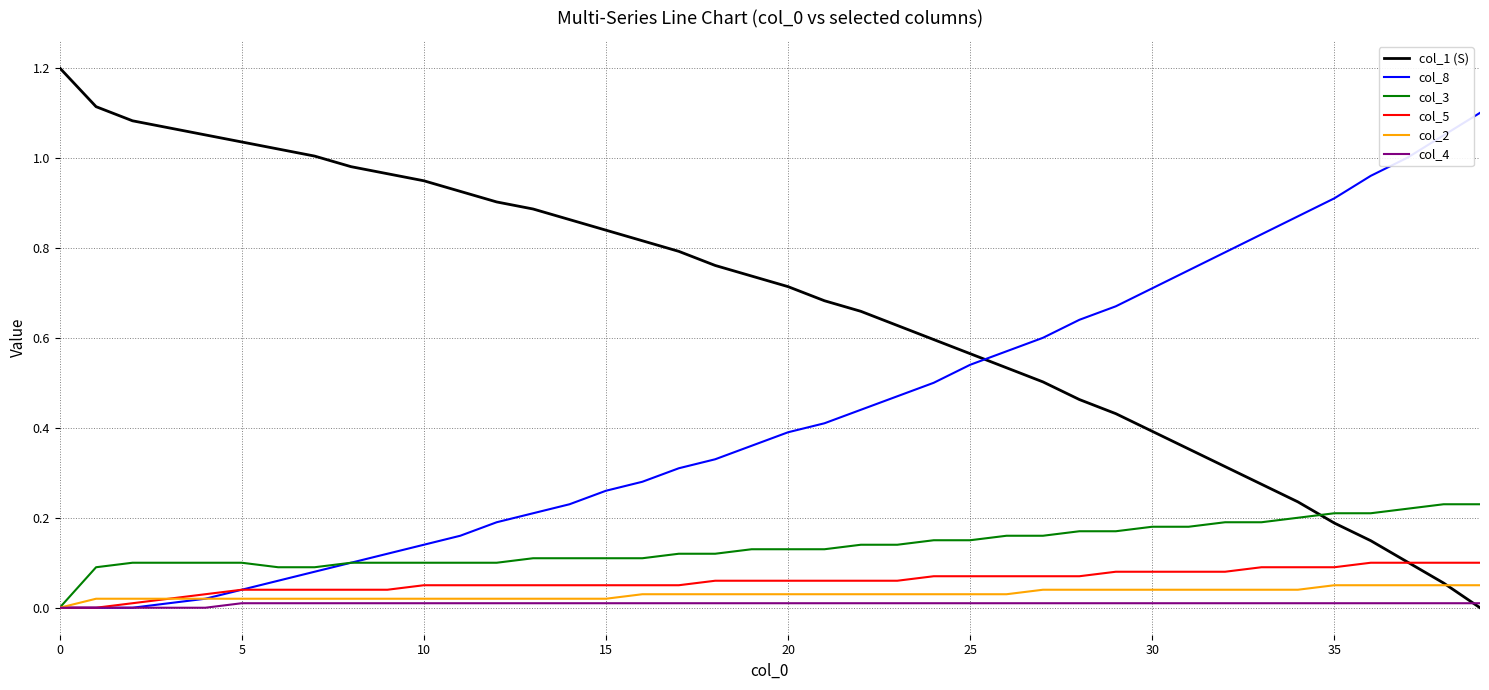

Which series has the largest total across all categories?

col_1 (S)